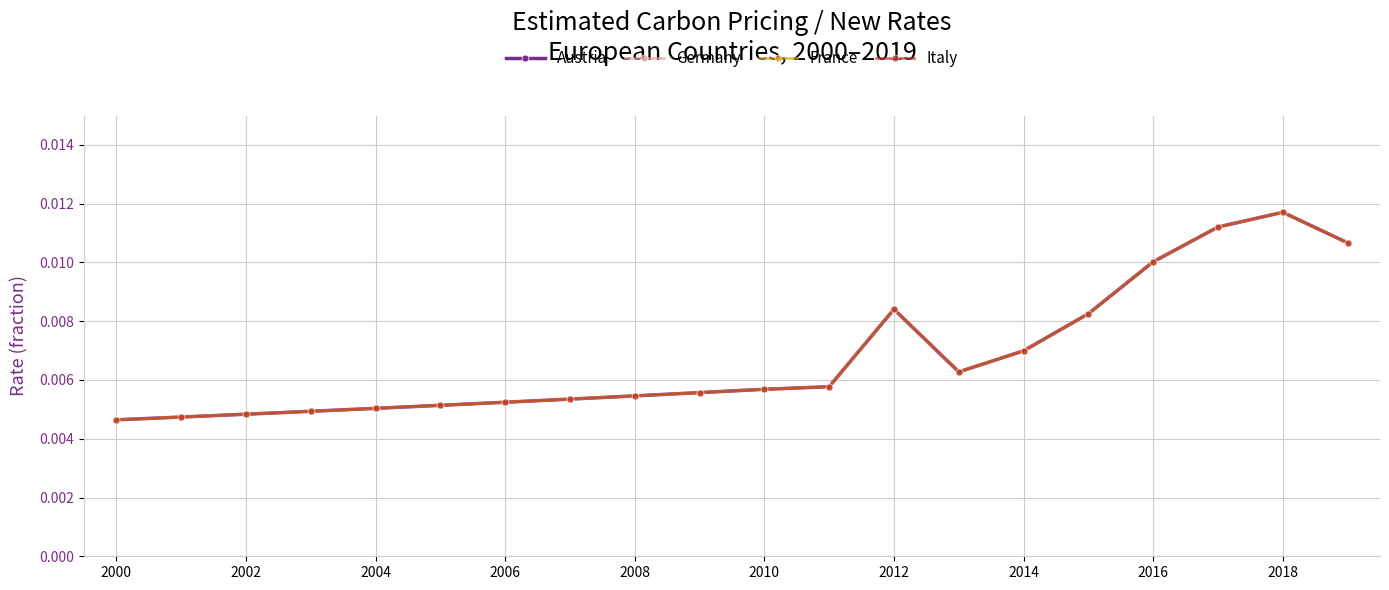

True or false: Austria and France intersect in this chart.

False